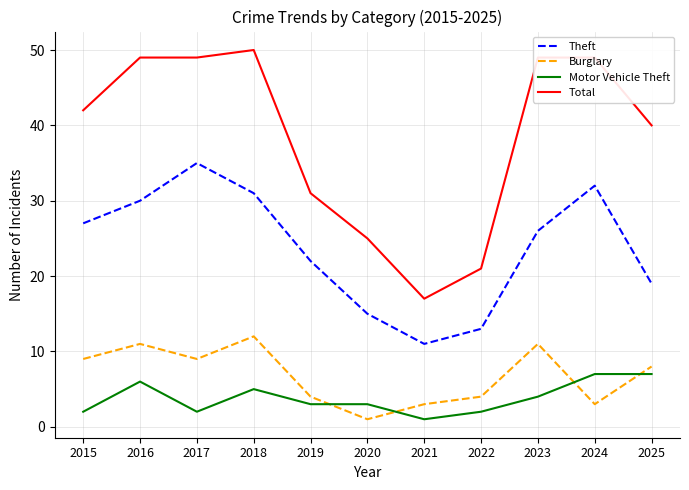

At which category does Theft reach its first local peak?

2017